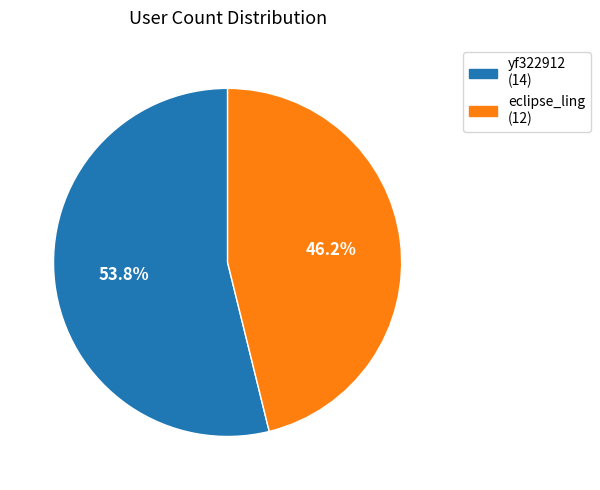

How many slices are in this pie chart?

2